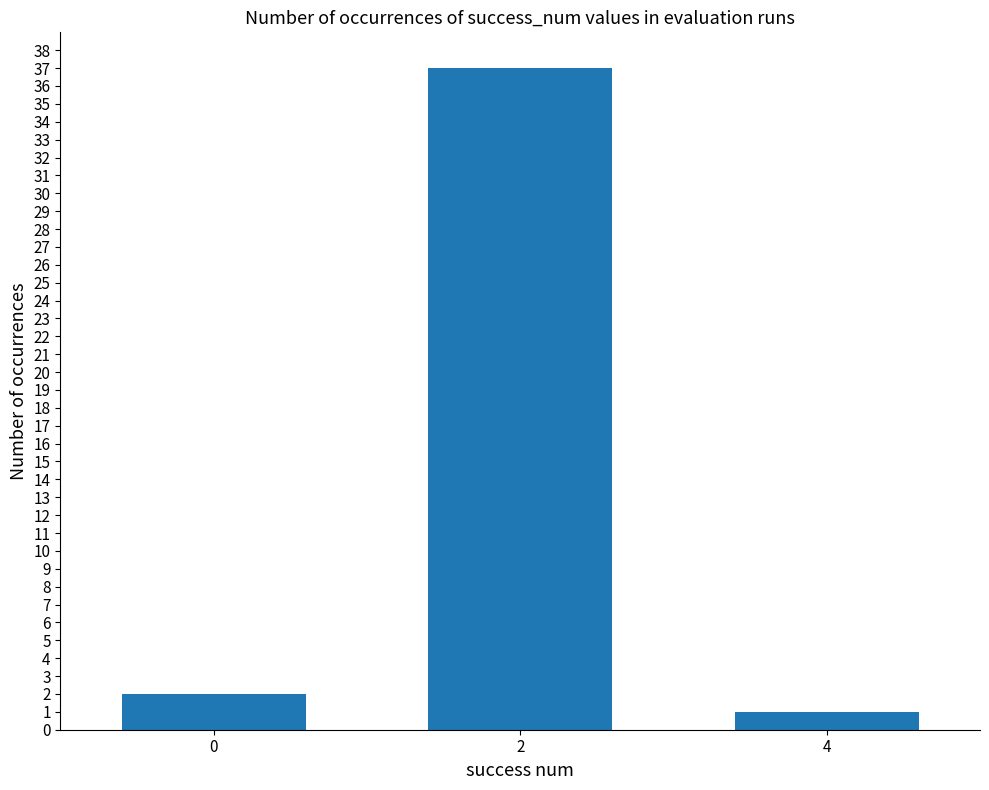

What is the difference between the maximum and second lowest values?

35